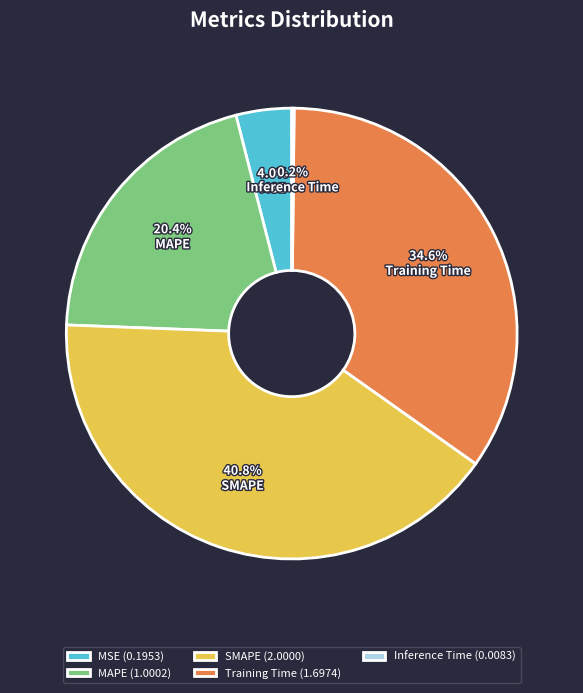

To the nearest percent, what is the difference between the SMAPE and Training Time slice percentages?

6%